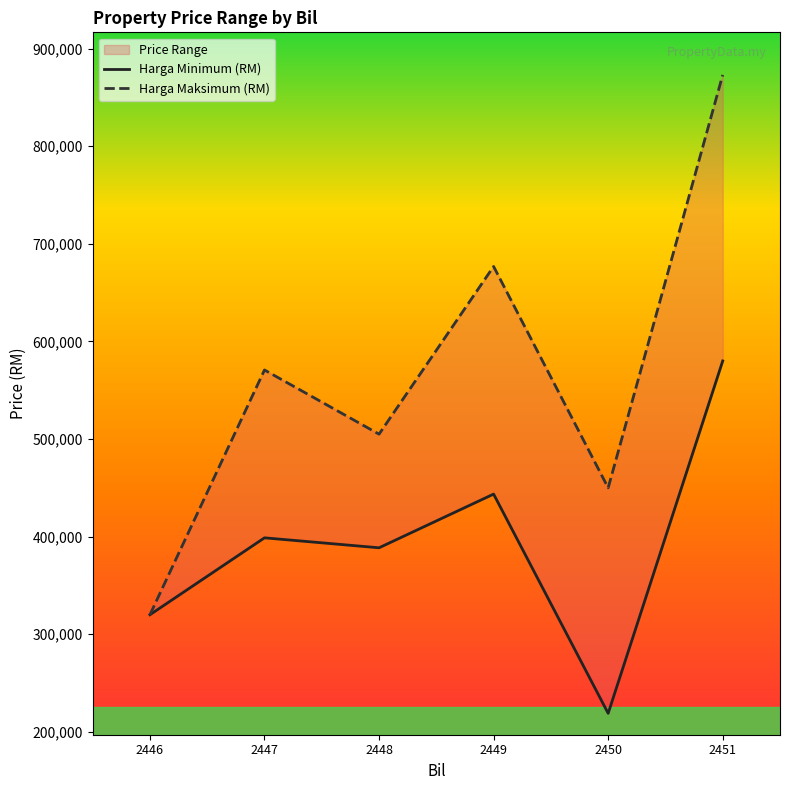

Does the chart display data point markers on the line(s)?

No